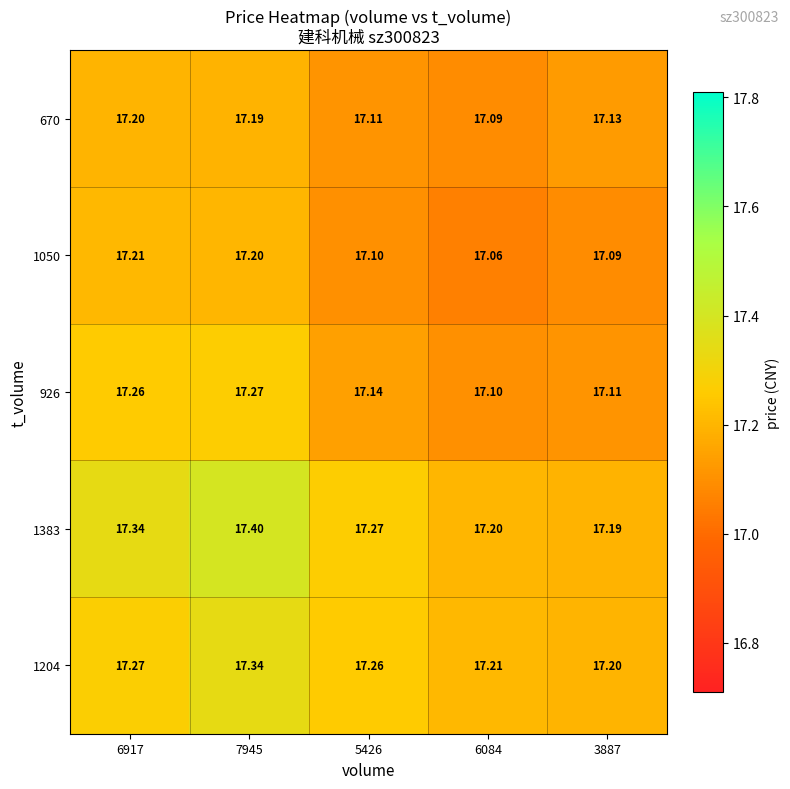

Is the value of 670 at 6917 greater than the value of 1204 at 6917?

No